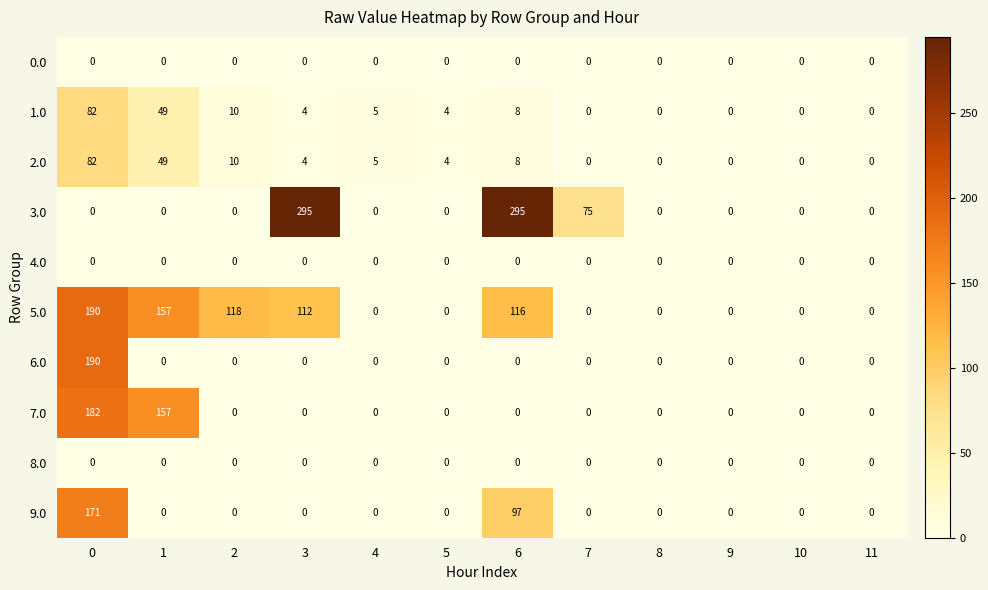

What is the difference between the maximum and minimum values in the 7.0 series?

182